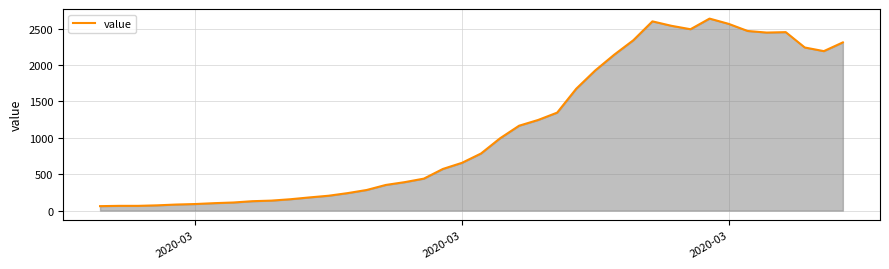

What is the maximum value shown in the chart?

2638